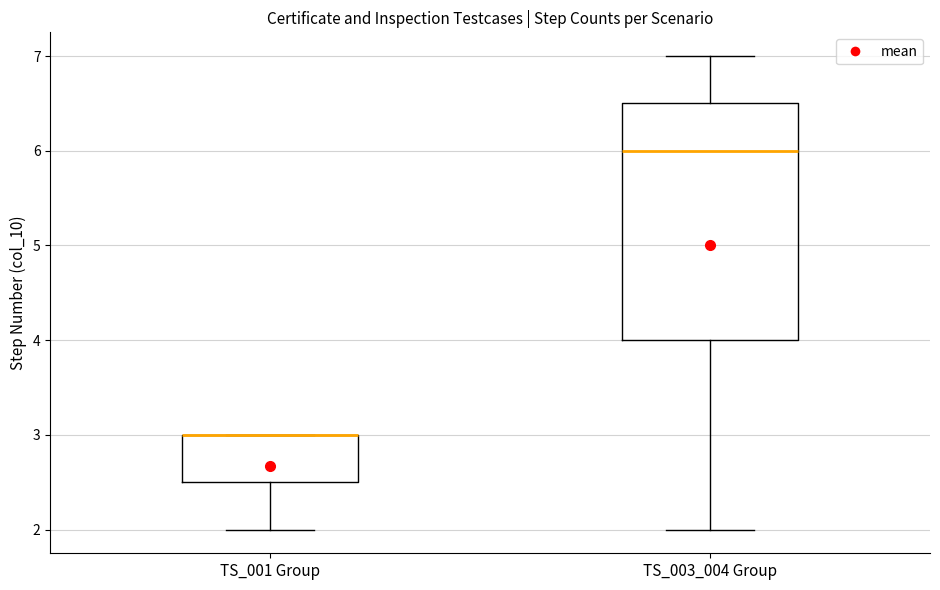

Reading left to right, read every box against the y-axis: the position of its median line, the range the box covers, and the ends of its whiskers. The values are not printed on the chart, so give them approximately, as read against the axis.

TS_001 Group: median 3.0 (drawn on the box's upper edge), box 2.5 to 3.0, whiskers 2.0 to 3.0
TS_003_004 Group: median 6.0, box 4.0 to 6.5, whiskers 2.0 to 7.0